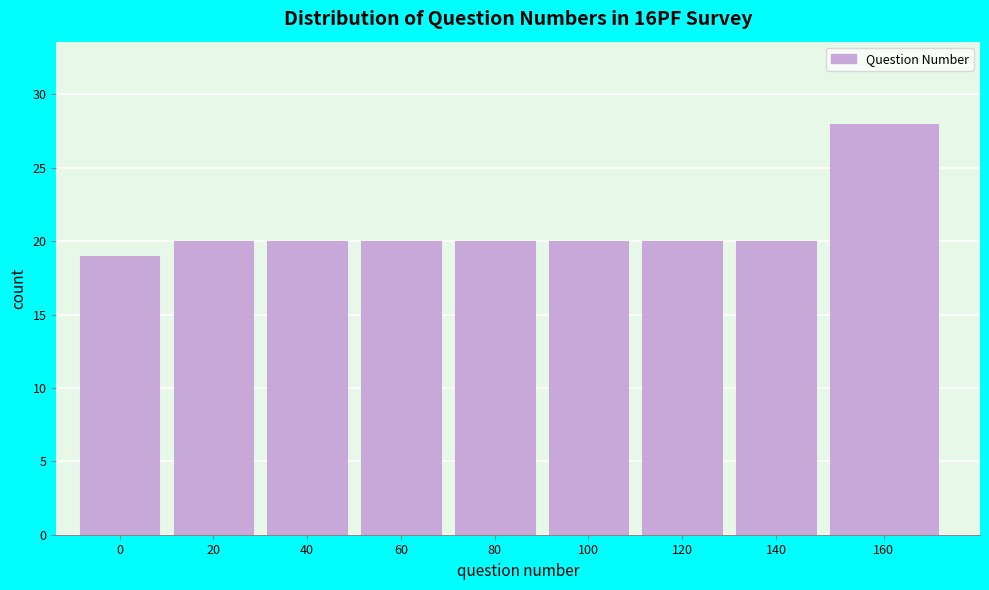

Reading left to right, transcribe all the data shown in this chart.

0=19	20=20	40=20	60=20	80=20	100=20	120=20	140=20	160=28